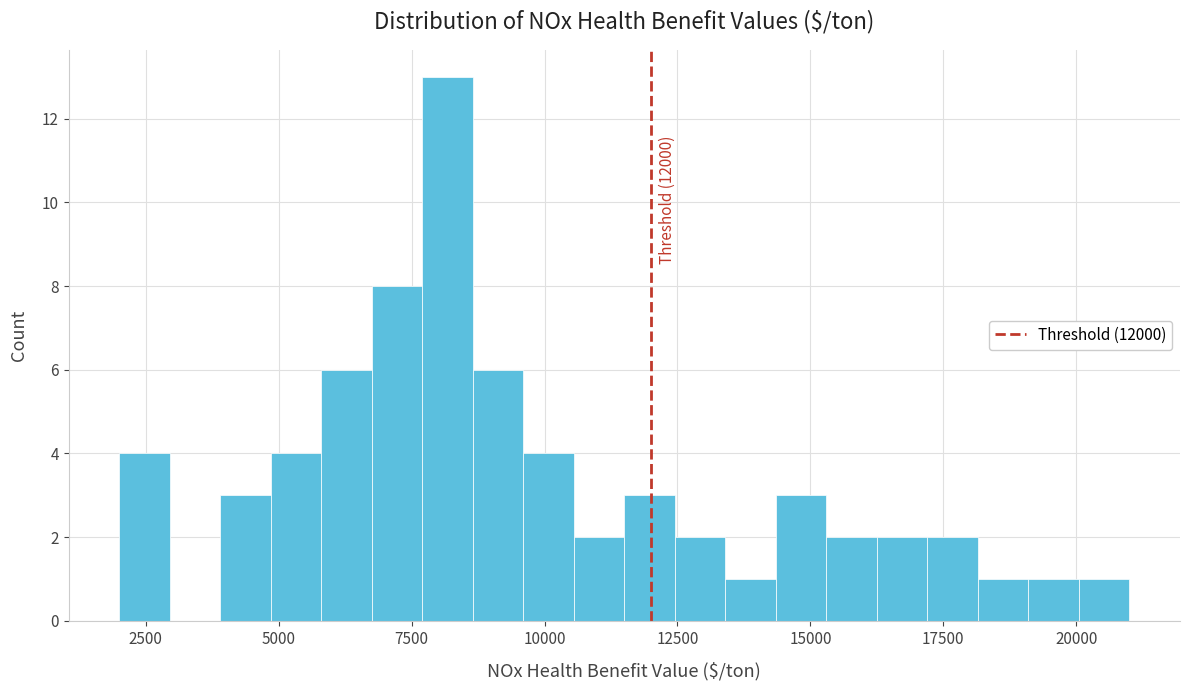

Around what value on the x-axis is the tallest bar? Give the approximate position of its centre, as read against the axis.

8000